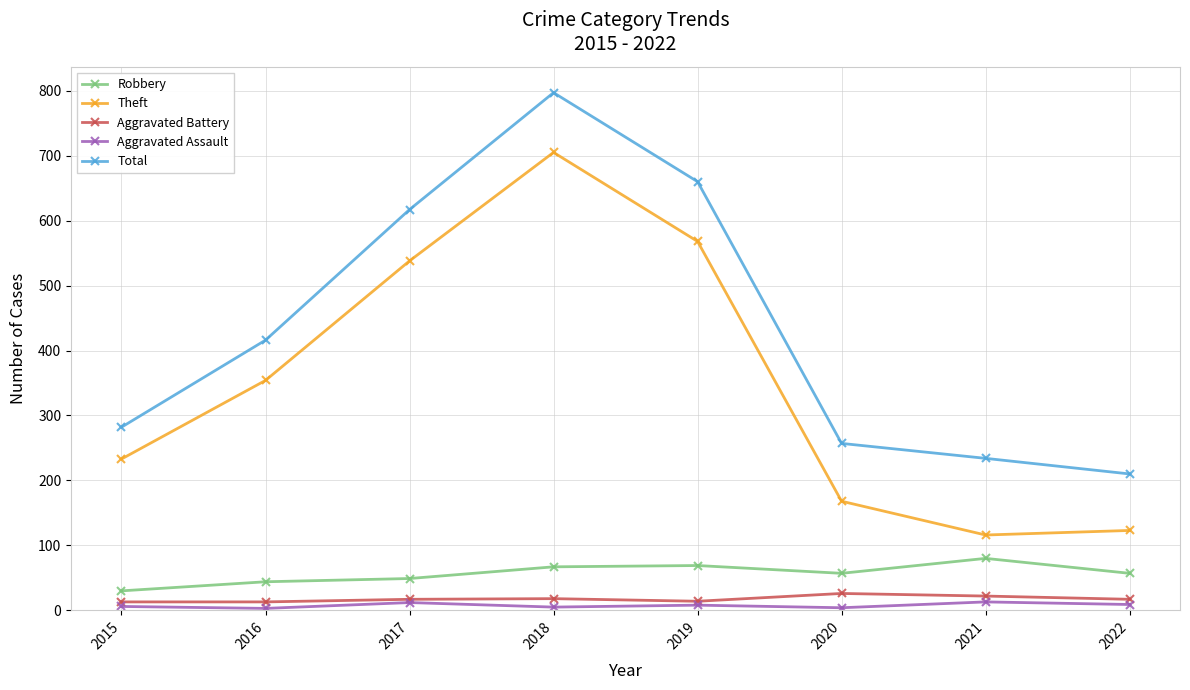

What is the value of the Aggravated Battery point at the 8th from the left?

17